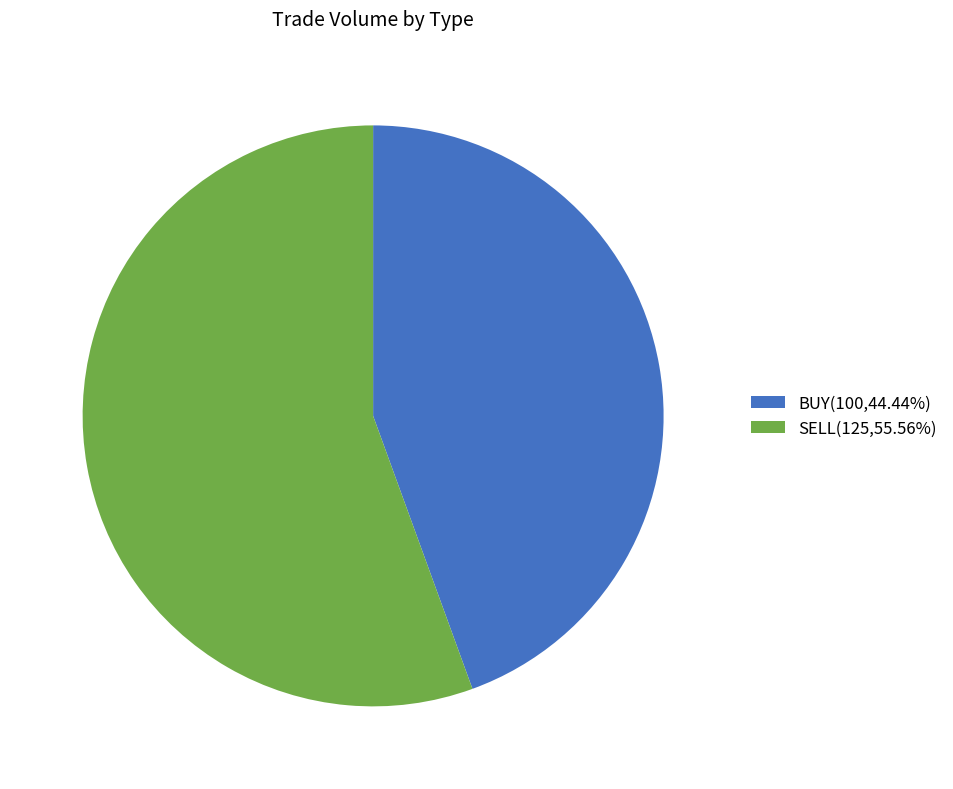

True or false: SELL accounts for 62% of the total.

False